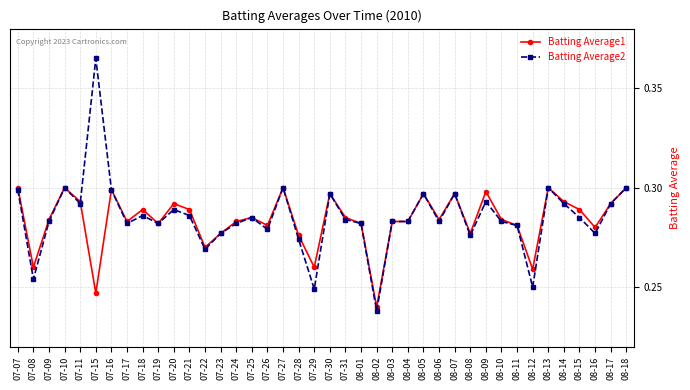

Which series has the largest range (max minus min)?

Batting Average2